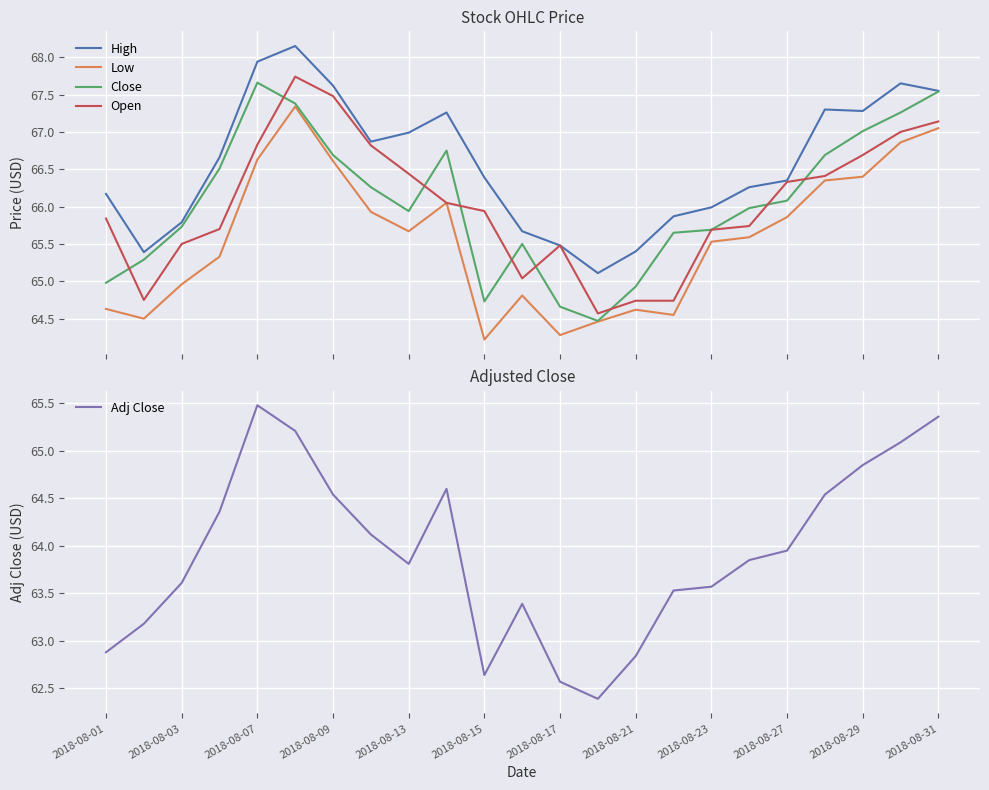

How many lines are shown in the chart?

5